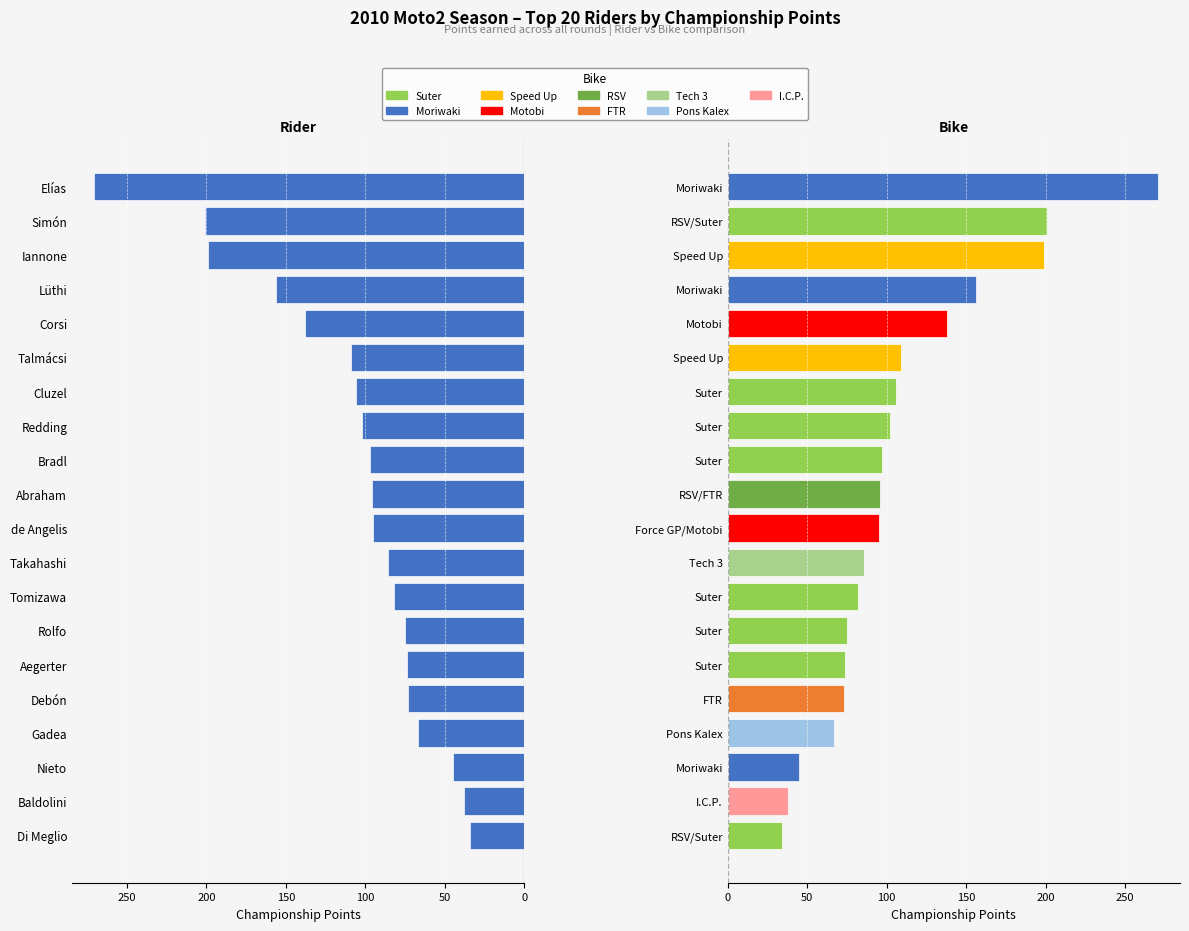

Reading left to right, list all the values displayed in this chart.

Points: 271	201	199	156	138	109	106	102	97	96	95	86	82	75	74	73	67	45	38	34
Points by Bike: 271	201	199	156	138	109	106	102	97	96	95	86	82	75	74	73	67	45	38	34